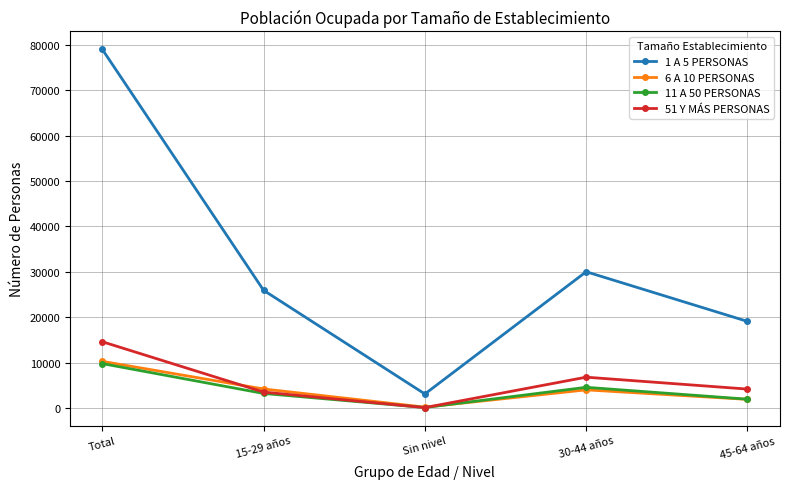

What is the sum of the 6 A 10 PERSONAS values at 30-44 años and Sin nivel?

4140